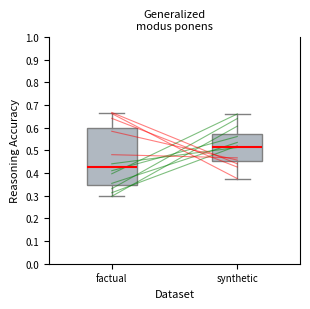

Reading left to right, read every box against the y-axis: the position of its median line, the range the box covers, and the ends of its whiskers. The values are not printed on the chart, so give them approximately, as read against the axis.

factual: median 0.43, box 0.35 to 0.60, whiskers 0.30 to 0.67
synthetic: median 0.52, box 0.45 to 0.57, whiskers 0.38 to 0.66